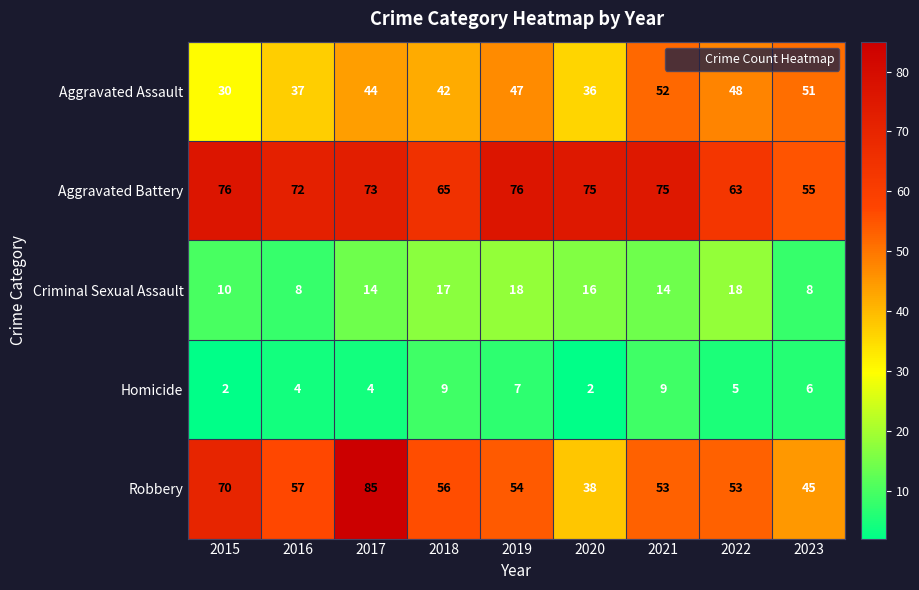

How many categories are shown in the chart?

9